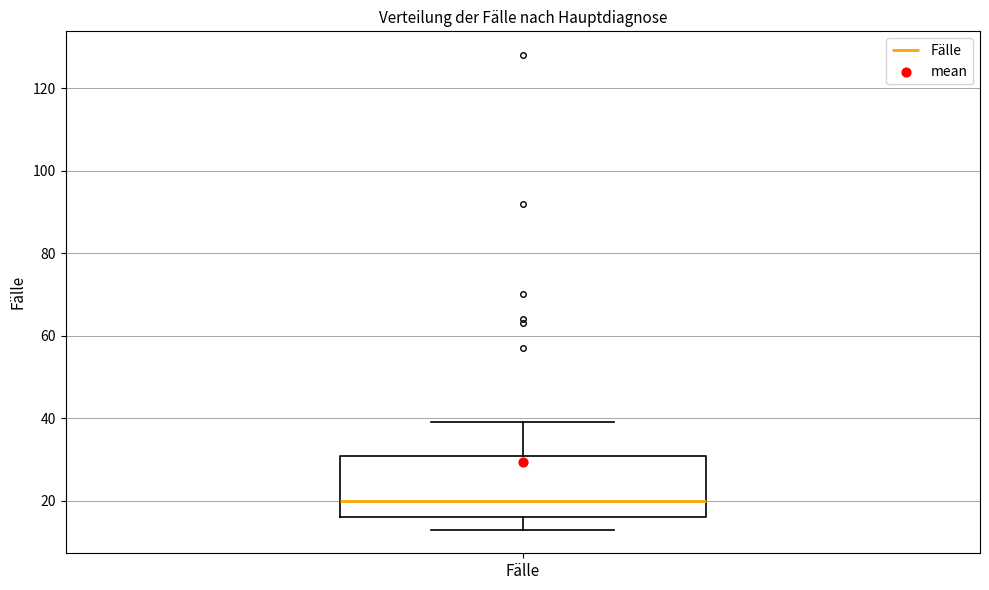

Transcribe this box plot: give where the median line is, the range the box spans, and where the two whiskers end, as read against the y-axis. The values are not printed on the chart, so give them approximately, as read against the axis.

median 20, box 16 to 30, whiskers 14 to 40